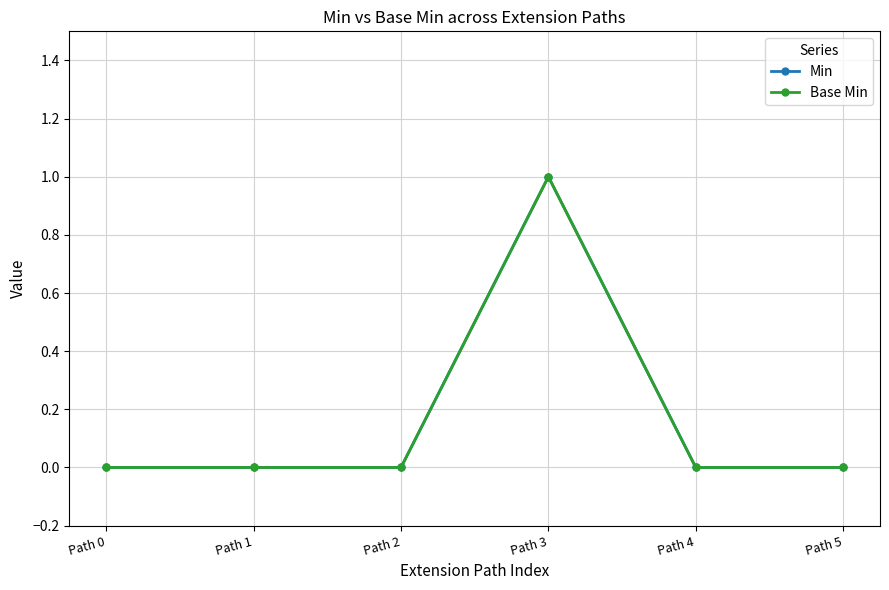

Is this an area chart (filled region under the line)?

No